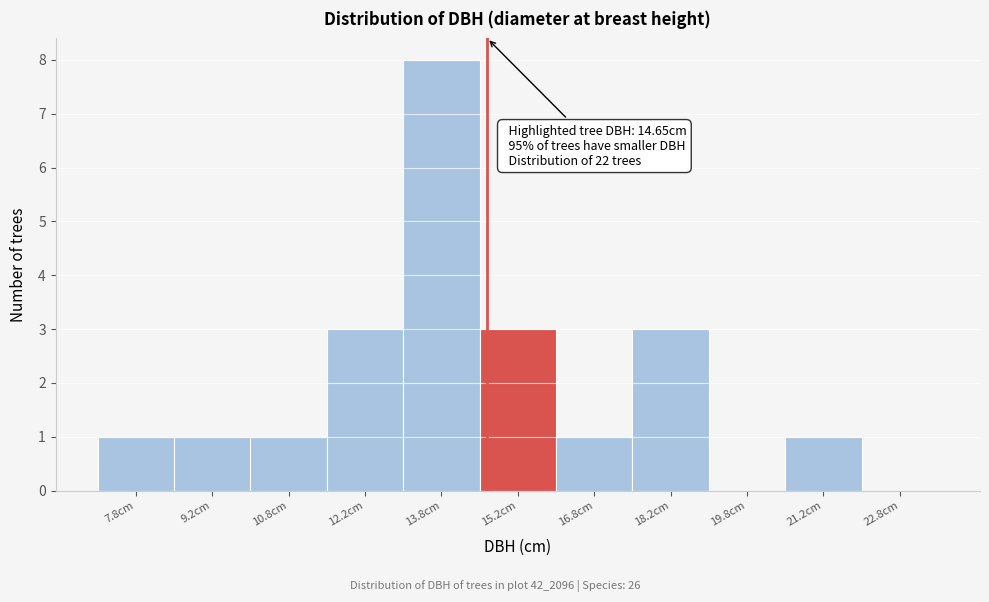

Over which range of the x-axis is the bar tallest?

13.0 to 14.5